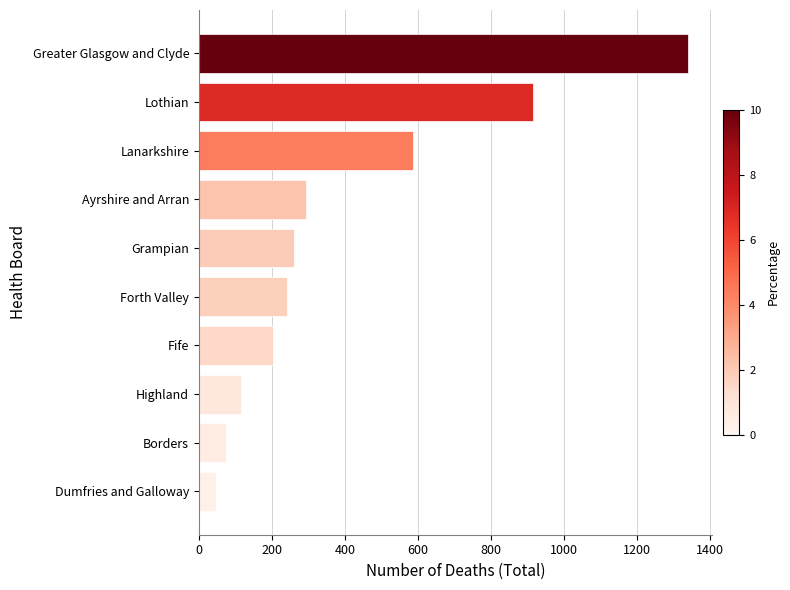

Rank the categories by value from highest to lowest.

Greater Glasgow and Clyde, Lothian, Lanarkshire, Ayrshire and Arran, Grampian, Forth Valley, Fife, Highland, Borders, Dumfries and Galloway